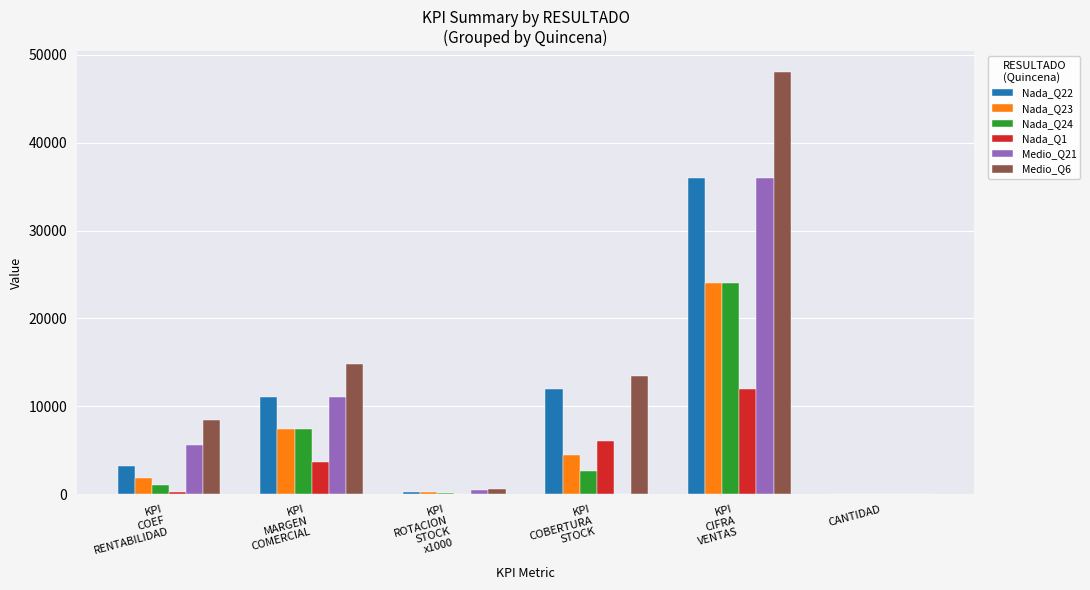

Which series has the largest total across all categories?

Medio_Q6